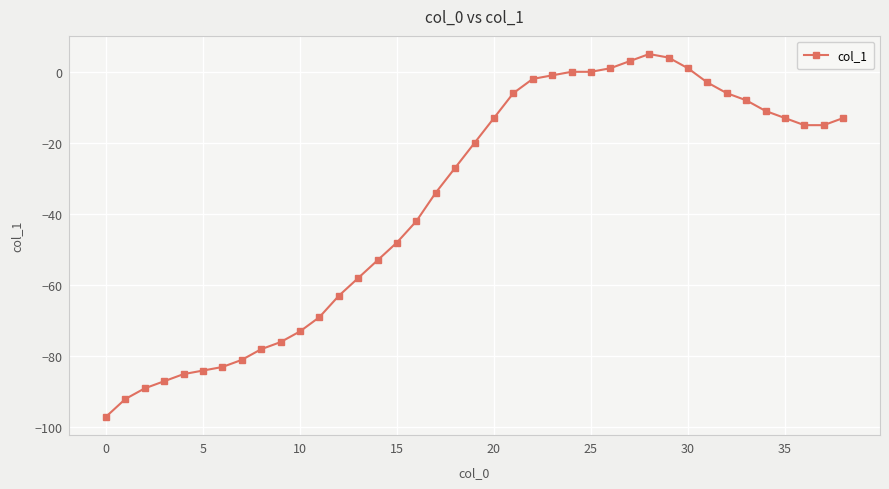

What is the difference between the maximum and minimum values?

102